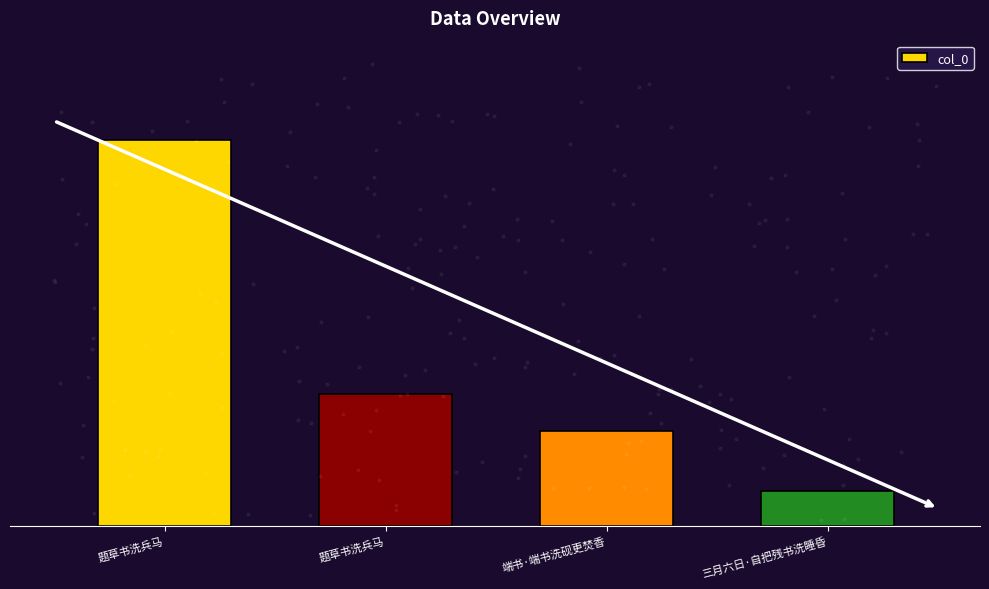

What is the value of the 4th bar from the left?

98115